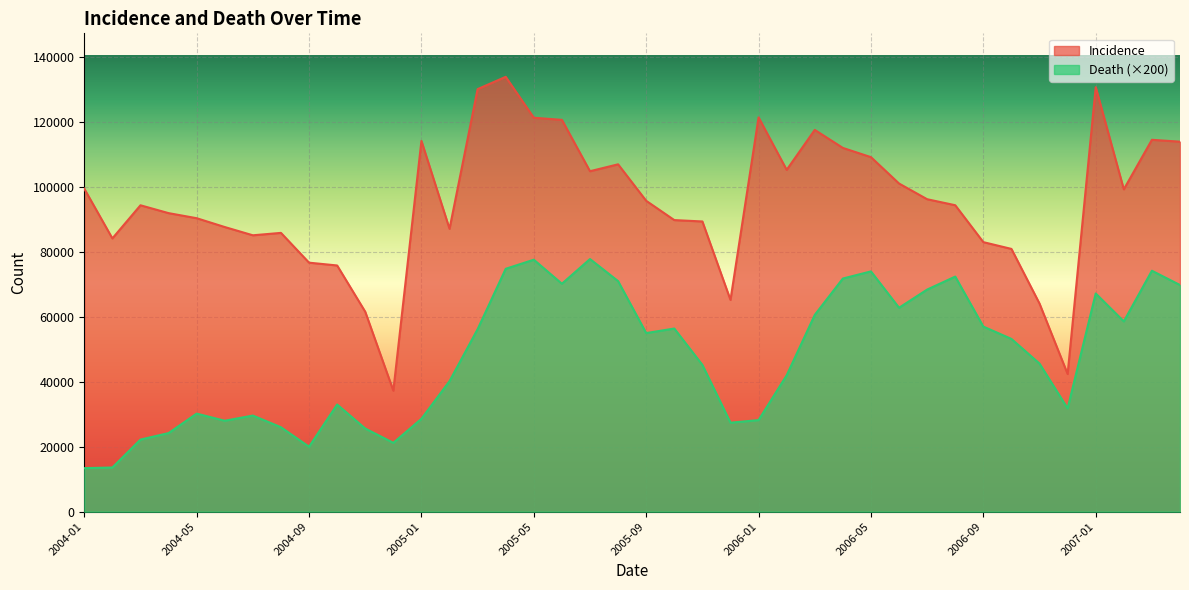

List the labels in order of Incidence value, largest first.

2005-04, 2007-01, 2005-03, 2006-01, 2005-05, 2005-06, 2006-03, 2007-03, 2005-01, 2007-04, 2006-04, 2006-05, 2005-08, 2006-02, 2005-07, 2006-06, 2004-01, 2007-02, 2006-07, 2005-09, 2006-08, 2004-03, 2004-04, 2004-05, 2005-10, 2005-11, 2004-06, 2005-02, 2004-08, 2004-07, 2004-02, 2006-09, 2006-10, 2004-09, 2004-10, 2005-12, 2006-11, 2004-11, 2006-12, 2004-12